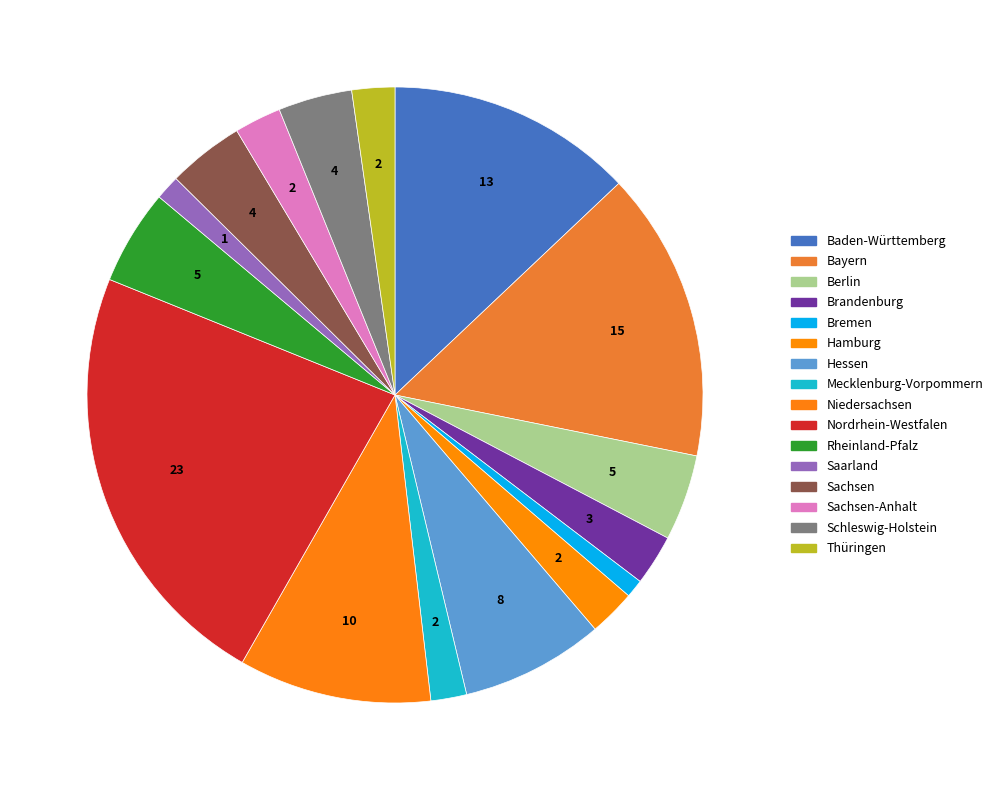

How many slices are in this pie chart?

16